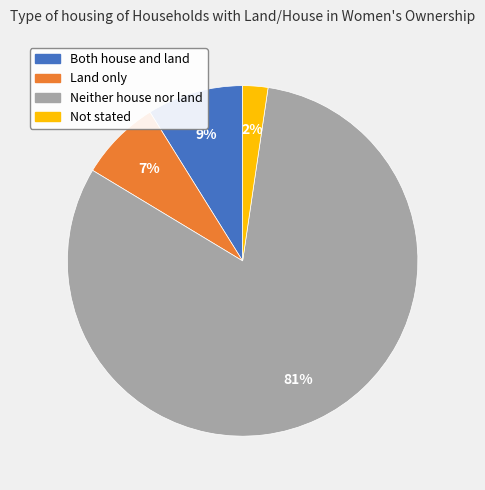

To the nearest percent, what percentage of the pie is Not stated?

2%